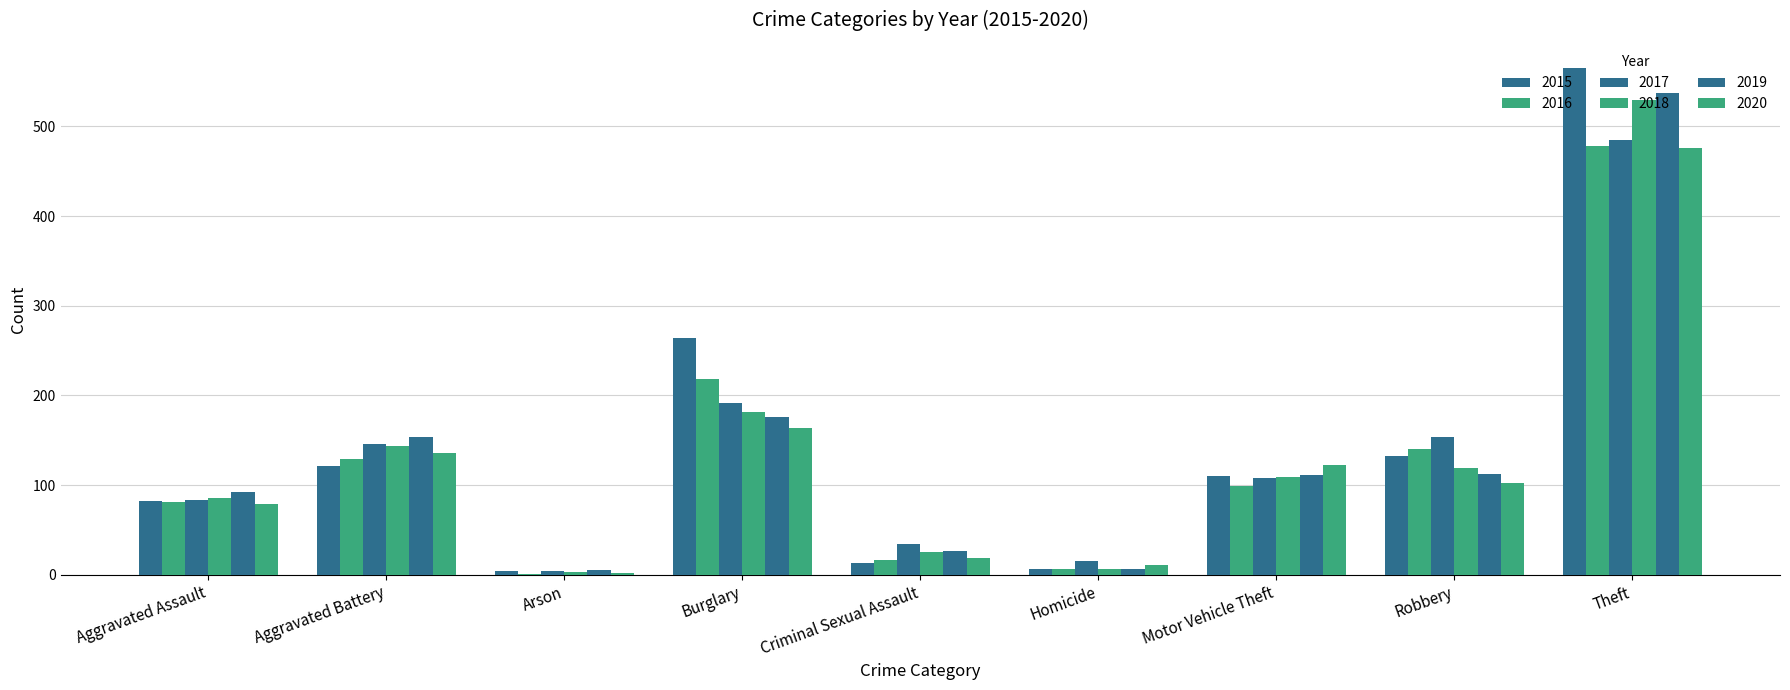

Reading left to right, what are all the values shown in this chart?

2015: 82	121	4	264	13	7	110	132	565
2016: 81	129	1	218	17	7	99	140	478
2017: 83	146	4	192	34	15	108	154	485
2018: 86	144	3	182	25	7	109	119	529
2019: 92	154	5	176	27	7	111	113	537
2020: 79	136	2	164	19	11	123	102	476